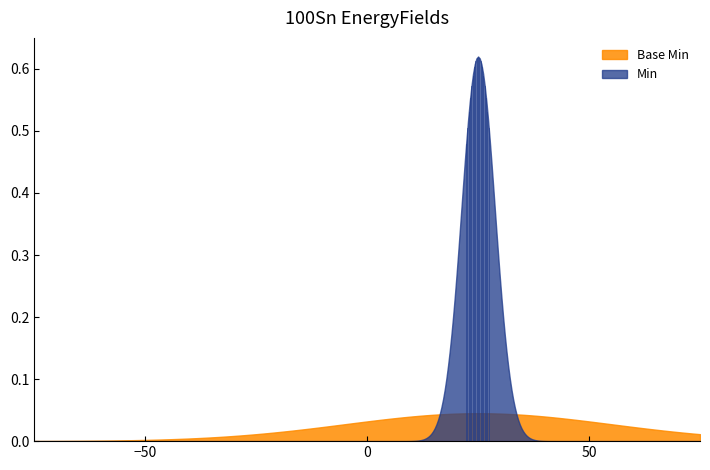

Which series has the largest range (max minus min)?

Min